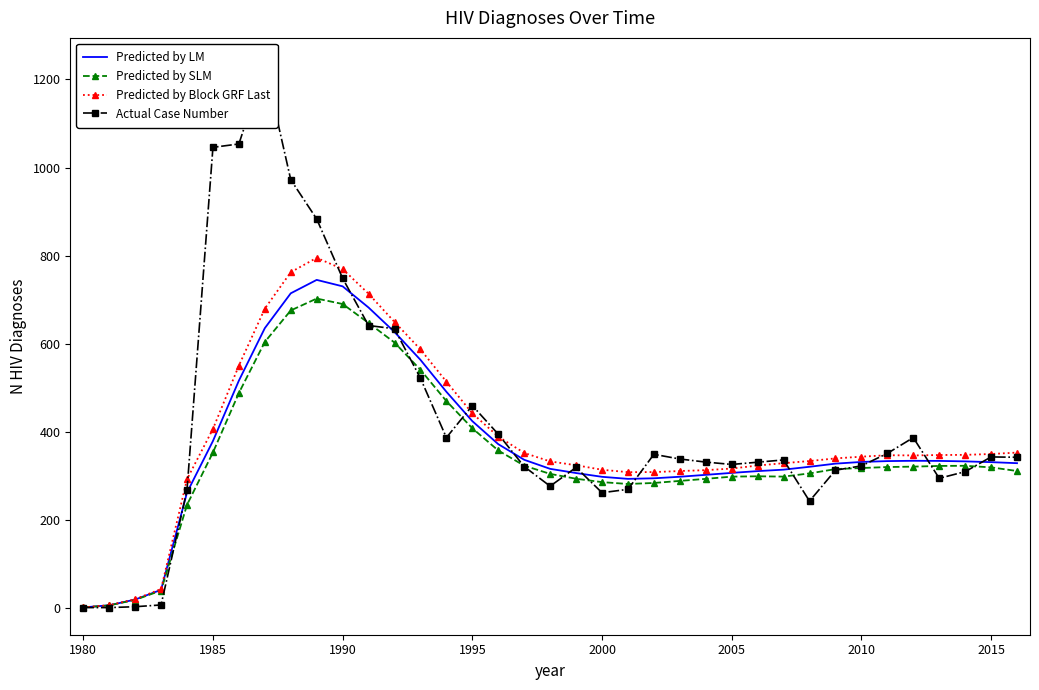

What is the maximum value for Predicted by LM?

744.6